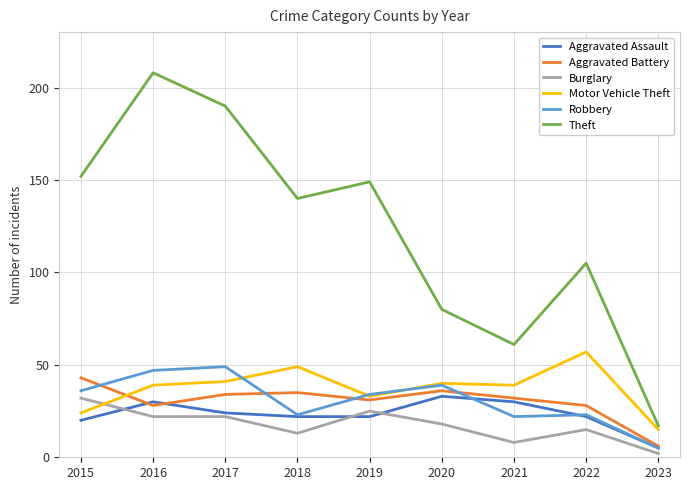

Does the chart display data point markers on the line(s)?

No